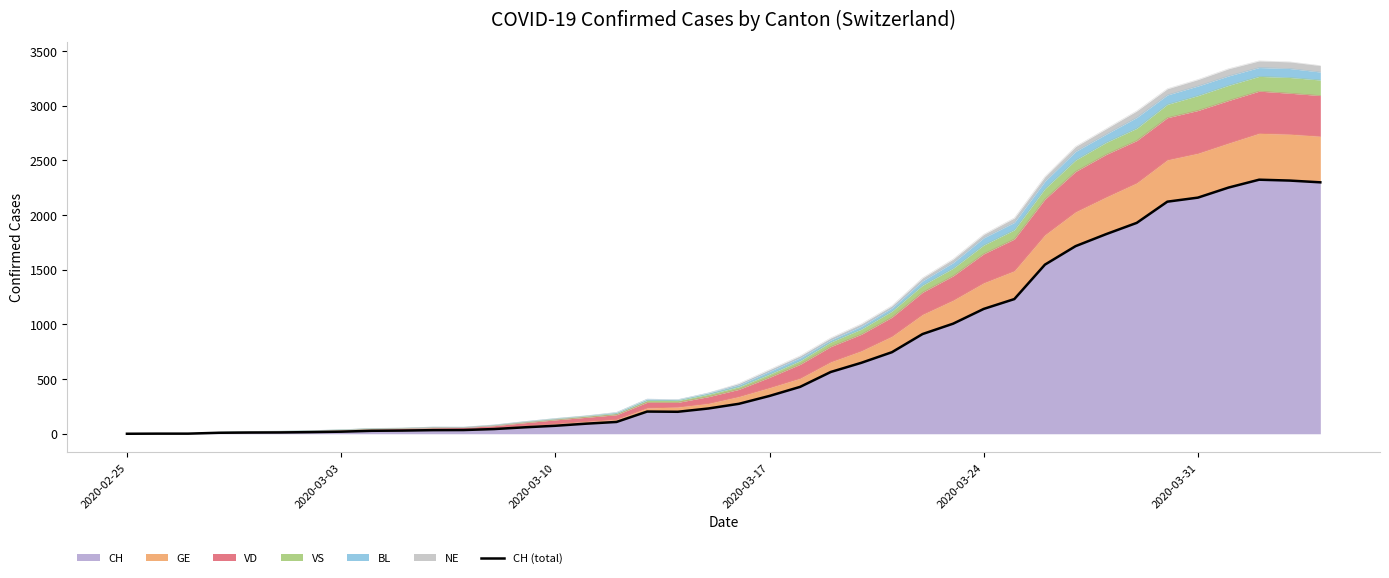

What is the highest value of the CH series?

2324